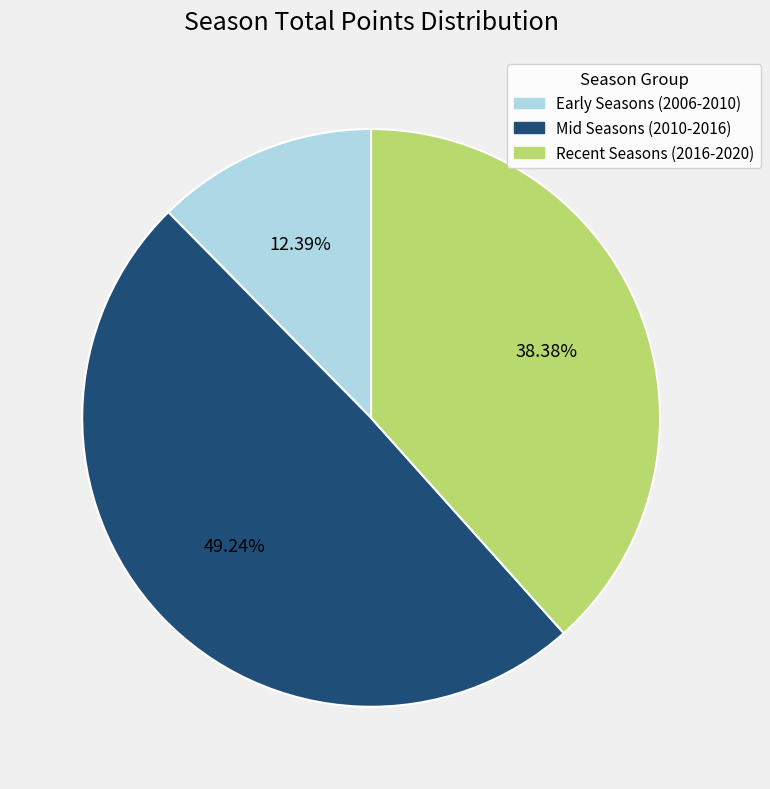

Combined, do Mid Seasons (2010-2016) and Recent Seasons (2016-2020) account for over 50%?

Yes